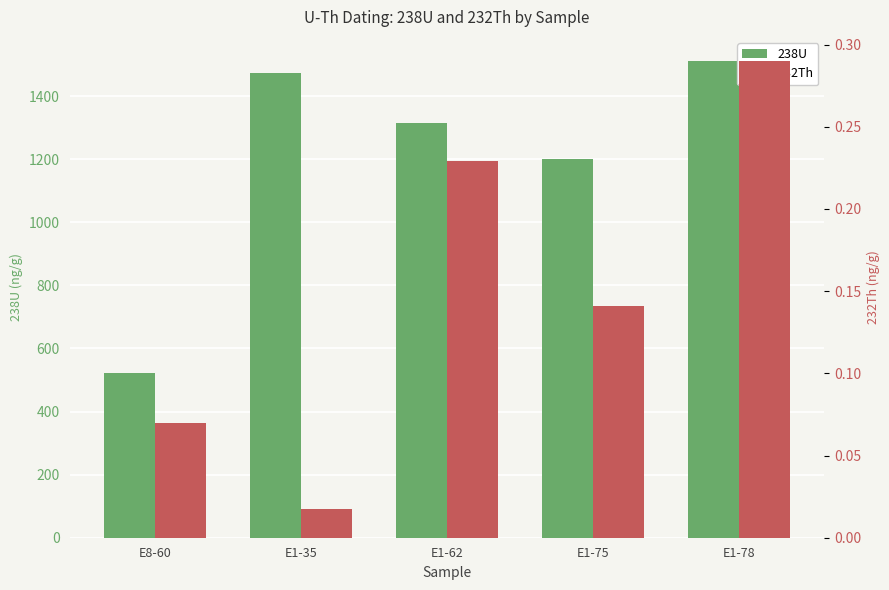

Reading left to right, extract all data points from this chart.

238U: 523.6	1473.2	1313.7	1202.2	1512.2
232Th: 0.1	0.0	0.2	0.1	0.3